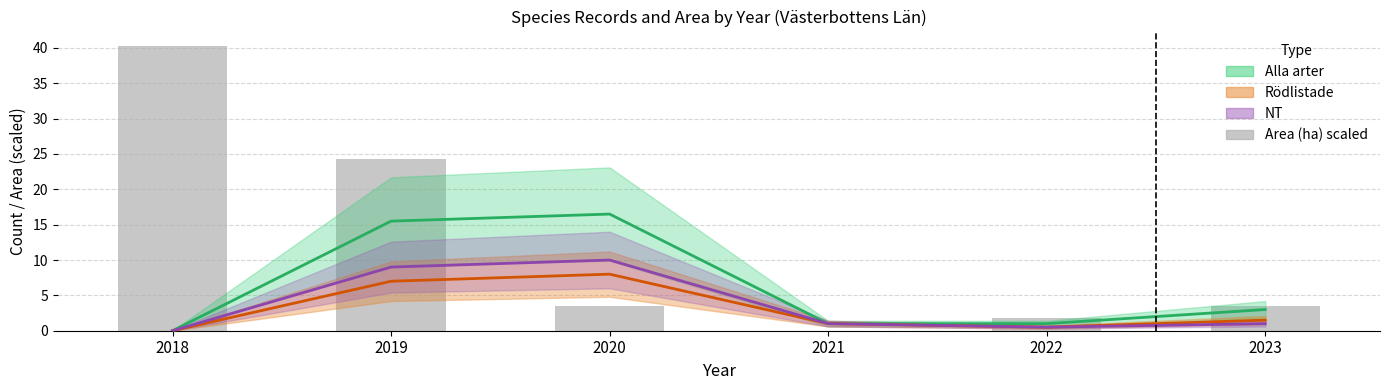

The chart shows a value of 7.7 at 2019. True or false?

False